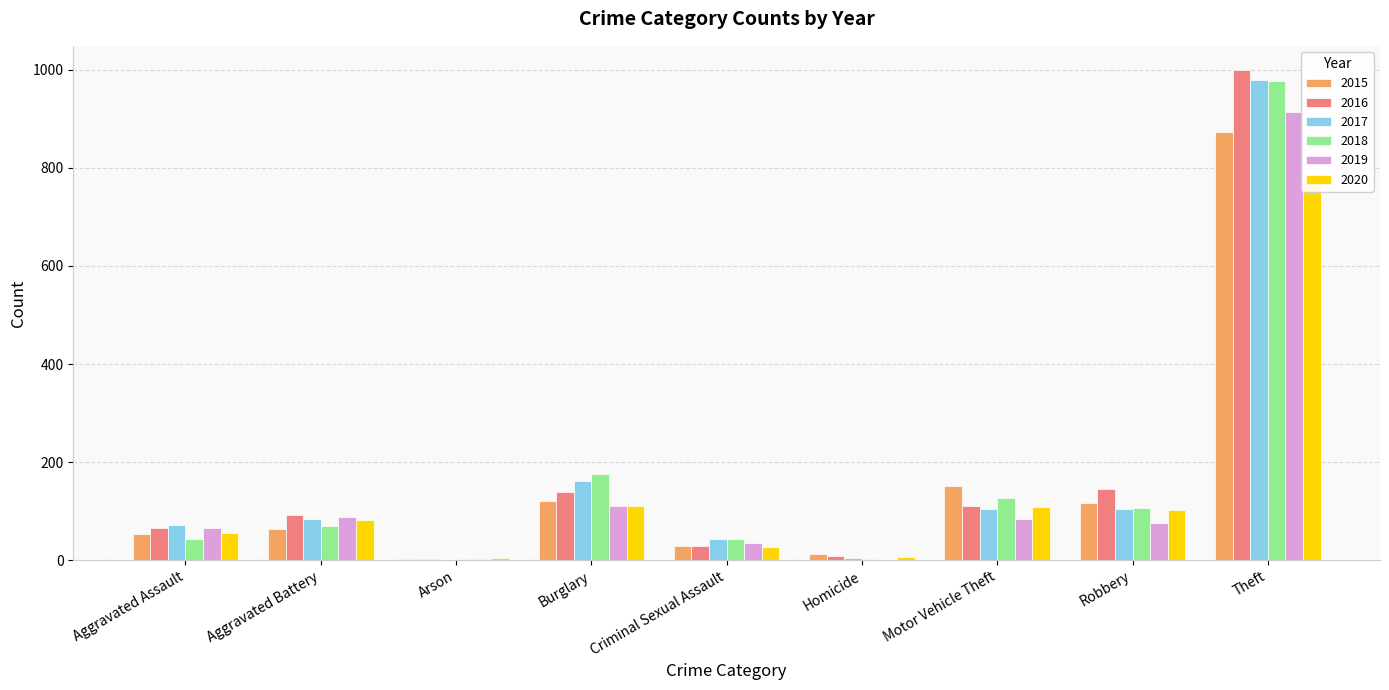

What is the sum of the 2018 values at Motor Vehicle Theft and Robbery?

234